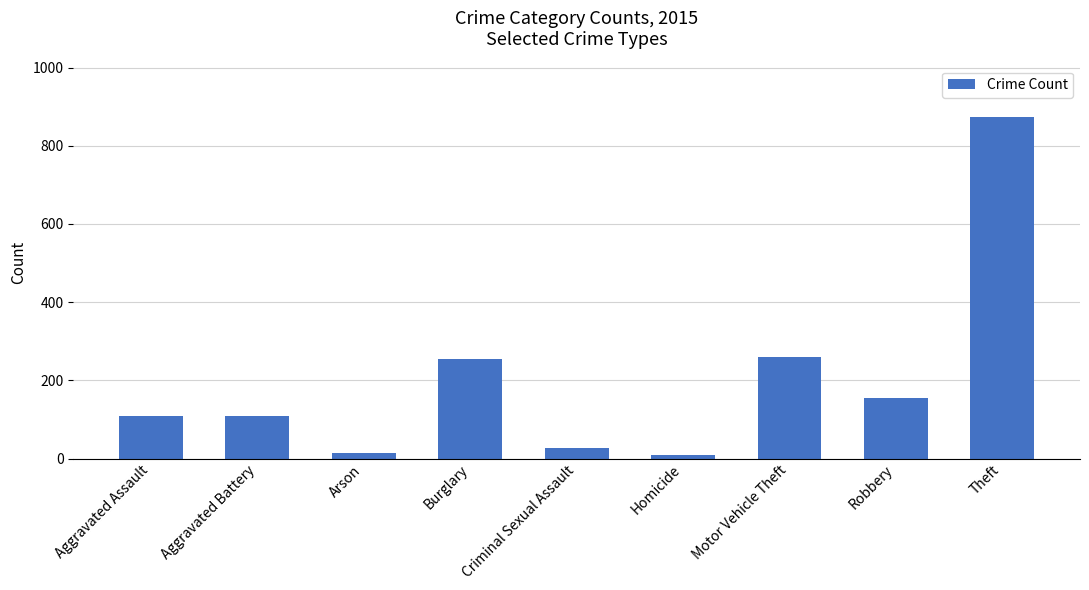

Does the chart contain any negative values?

No